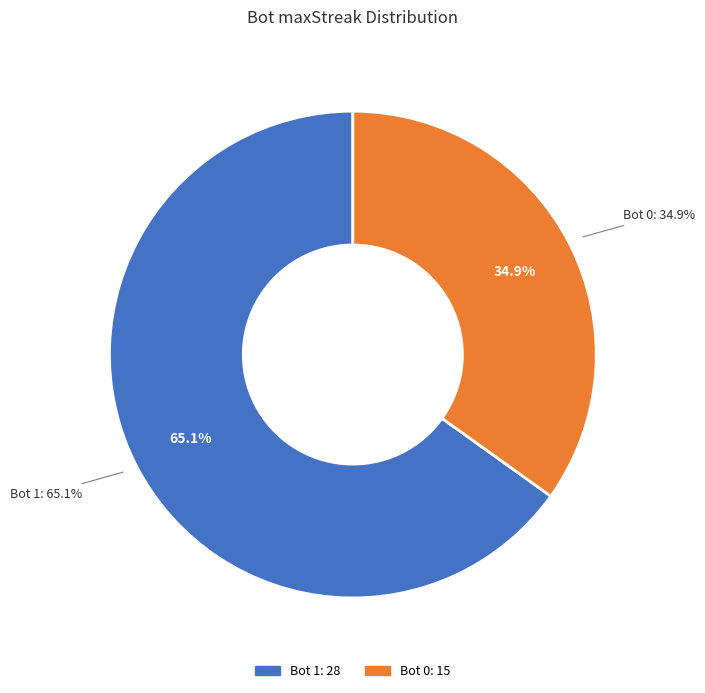

The 0 slice represents 35% of the pie. True or false?

True